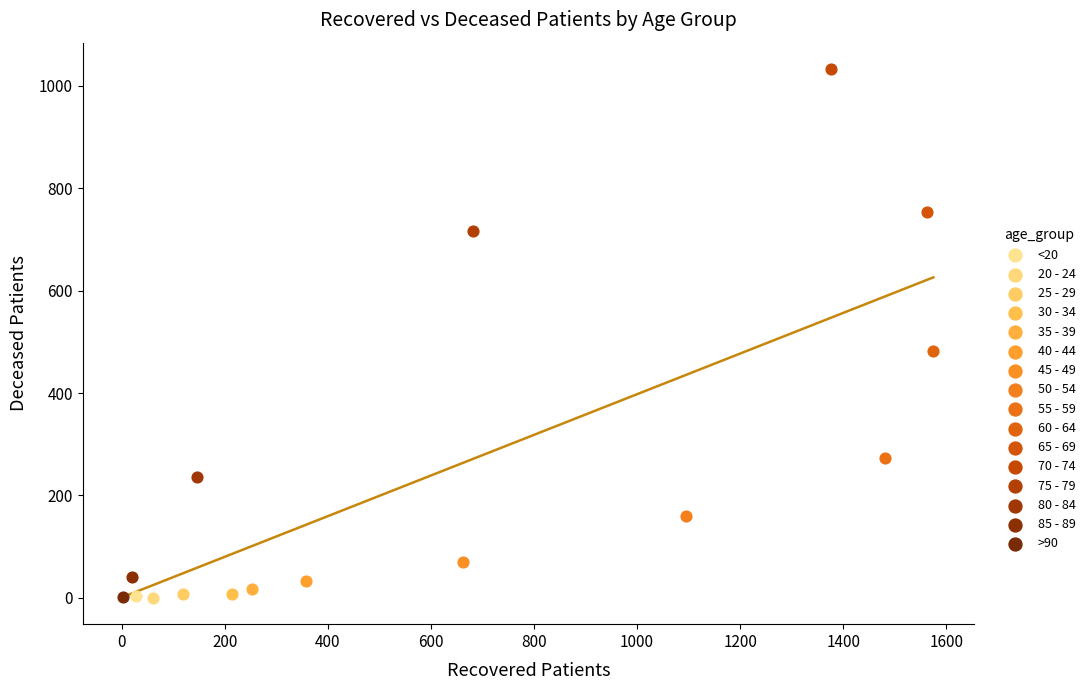

What are all the series names shown in the legend?

<20, 20 - 24, 25 - 29, 30 - 34, 35 - 39, 40 - 44, 45 - 49, 50 - 54, 55 - 59, 60 - 64, 65 - 69, 70 - 74, 75 - 79, 80 - 84, 85 - 89, >90